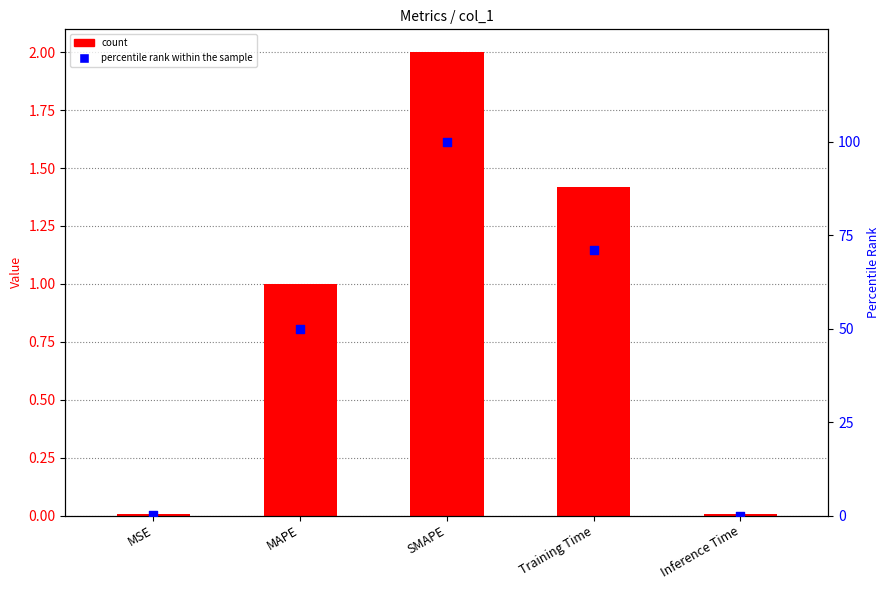

Which series has the widest spread of Y values?

percentile rank within the sample